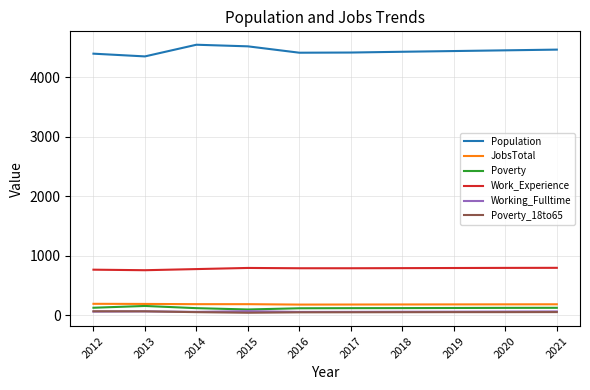

Is it true that Work_Experience equals 1258 at 2012?

False